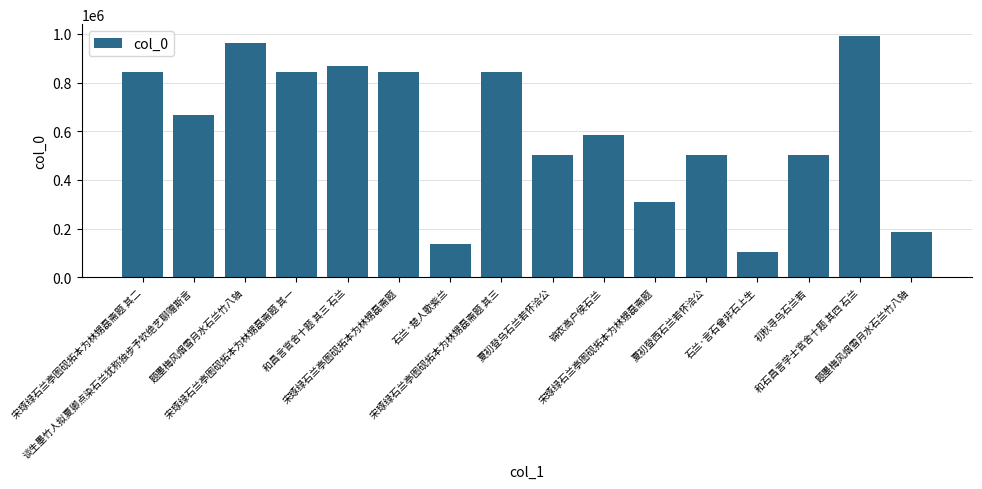

Reading left to right, extract all data points from this chart.

843118	668027	961032	843117	870069	844001	134463	843119	503597	583085	308324	503574	104192	503033	990677	187320